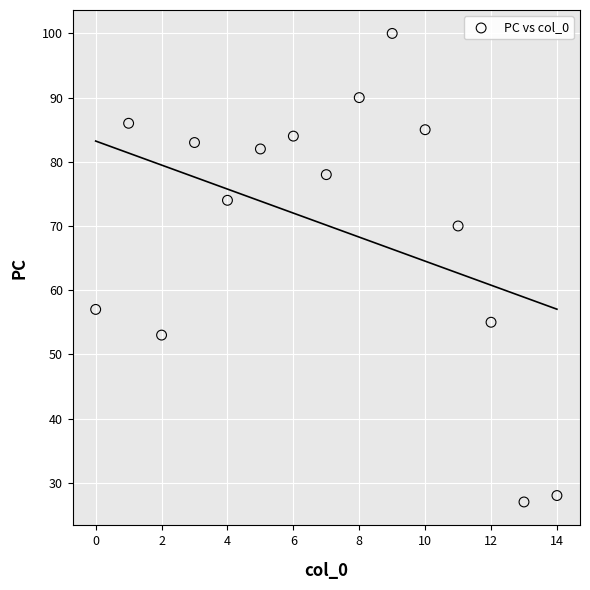

What Y value in the scatter plot is closest to 63?

57